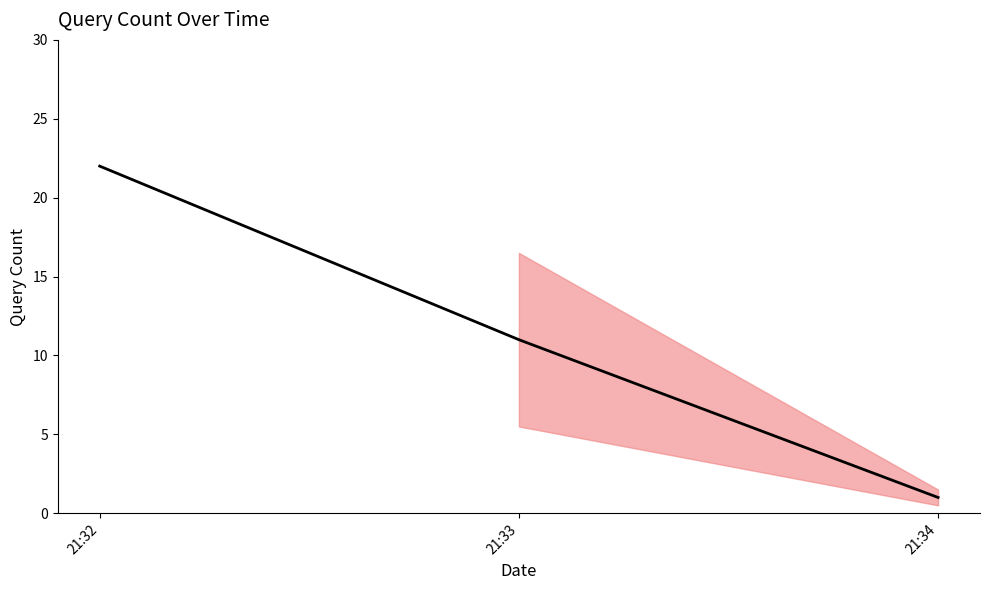

What is the greatest value displayed?

22